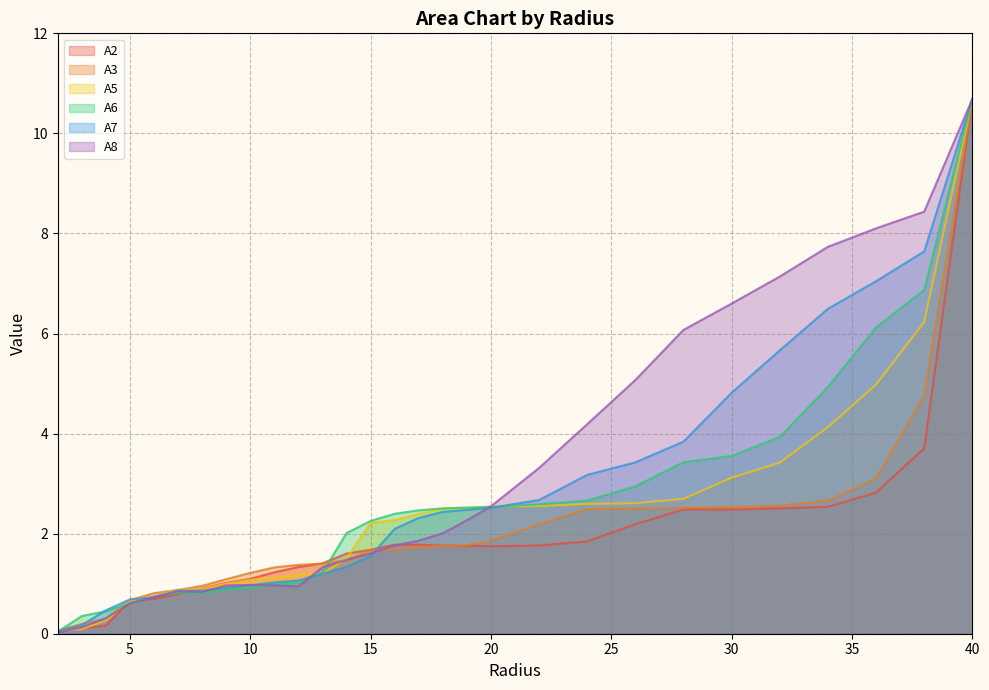

Which series has the largest total across all categories?

A8